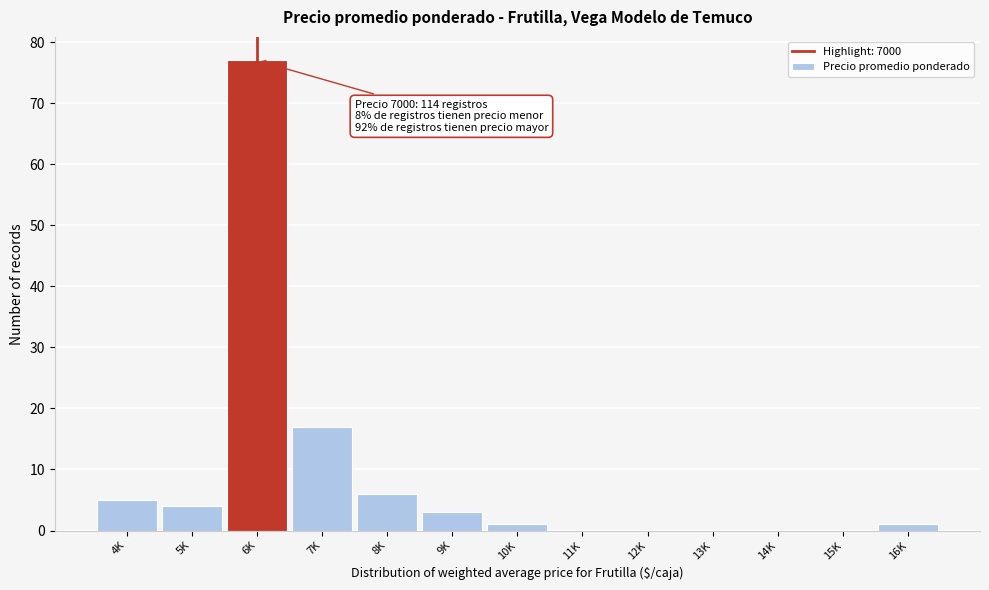

Reading right to left, extract all data points from this chart.

16K=1	15K=0	14K=0	13K=0	12K=0	11K=0	10K=1	9K=3	8K=6	7K=17	6K=77	5K=4	4K=5